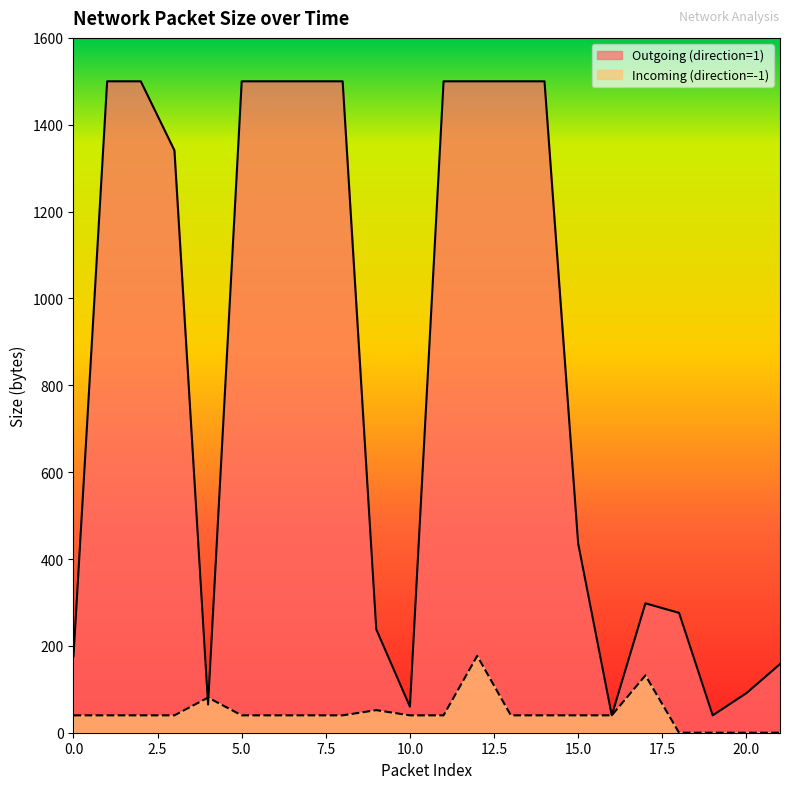

What is the average value of the Incoming (direction=-1) series?

46